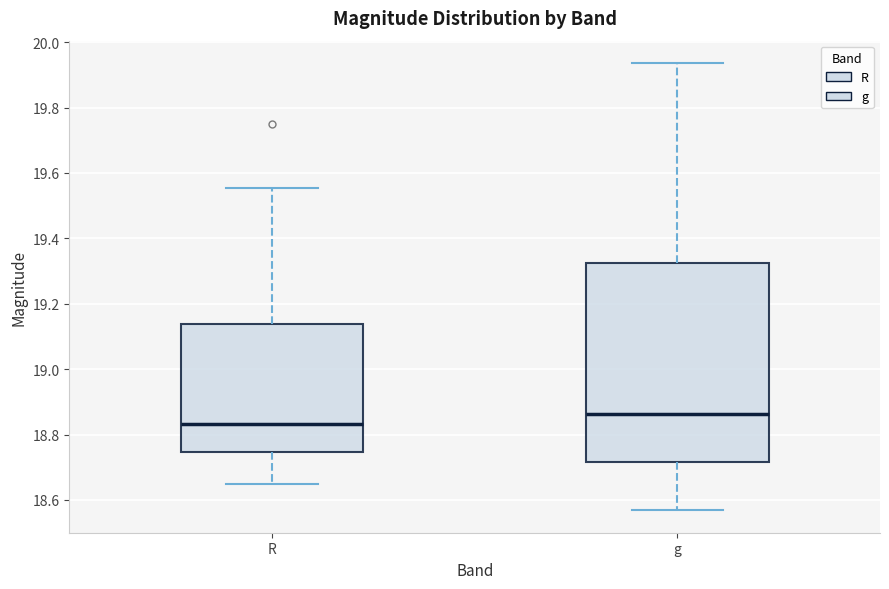

Which box has the highest median line?

g